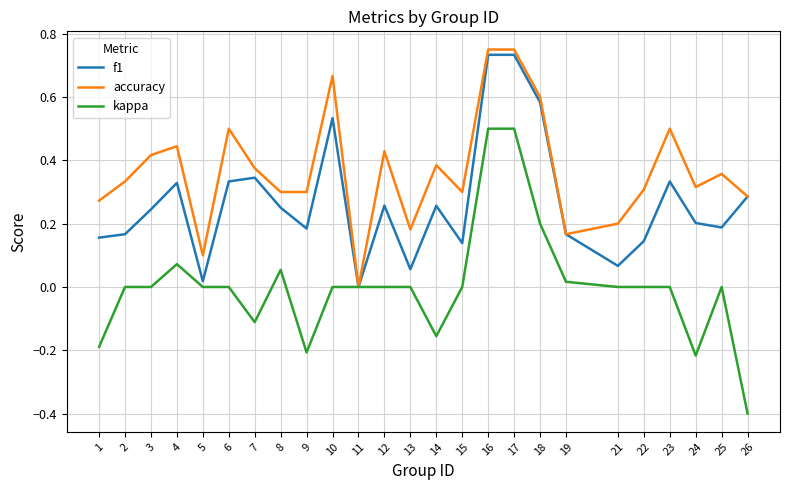

What are all the series names shown in the legend?

f1, accuracy, kappa